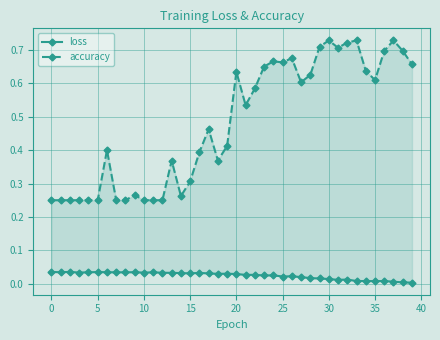

What is the maximum value shown in the chart?

0.7